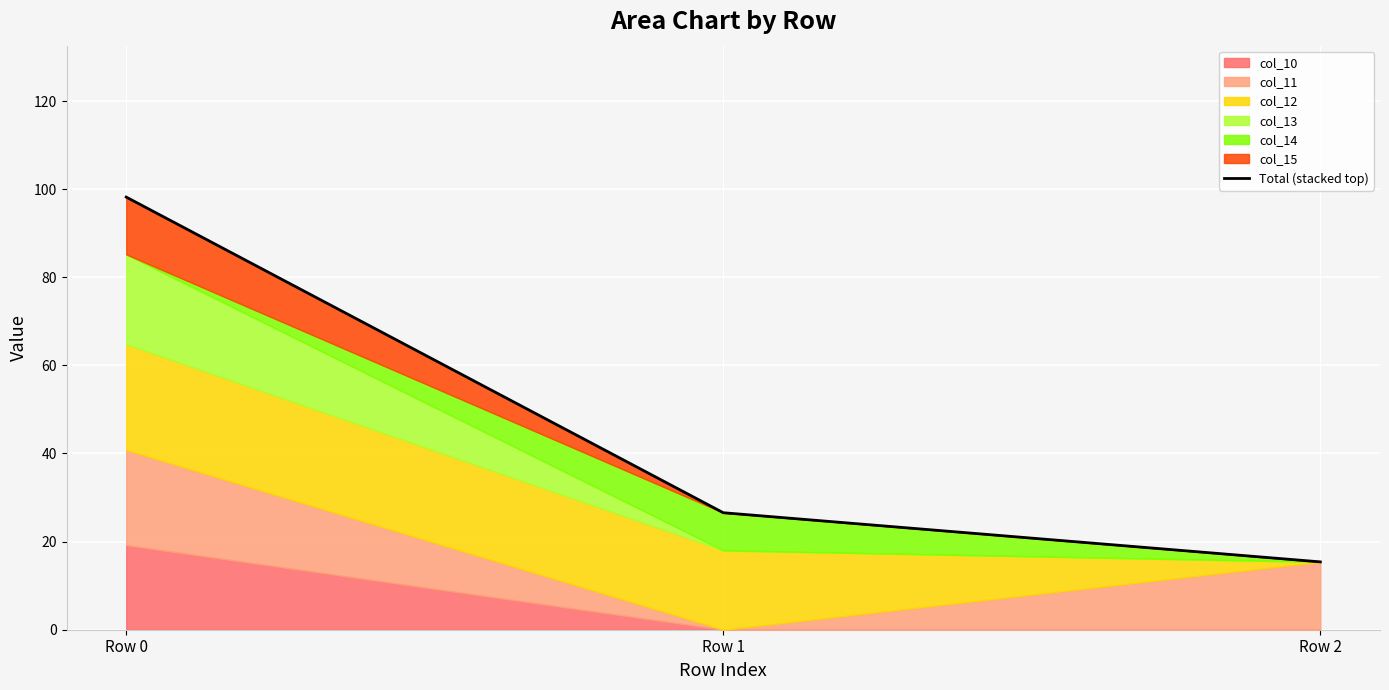

List the labels in order of value, smallest first.

Row 2, Row 1, Row 0